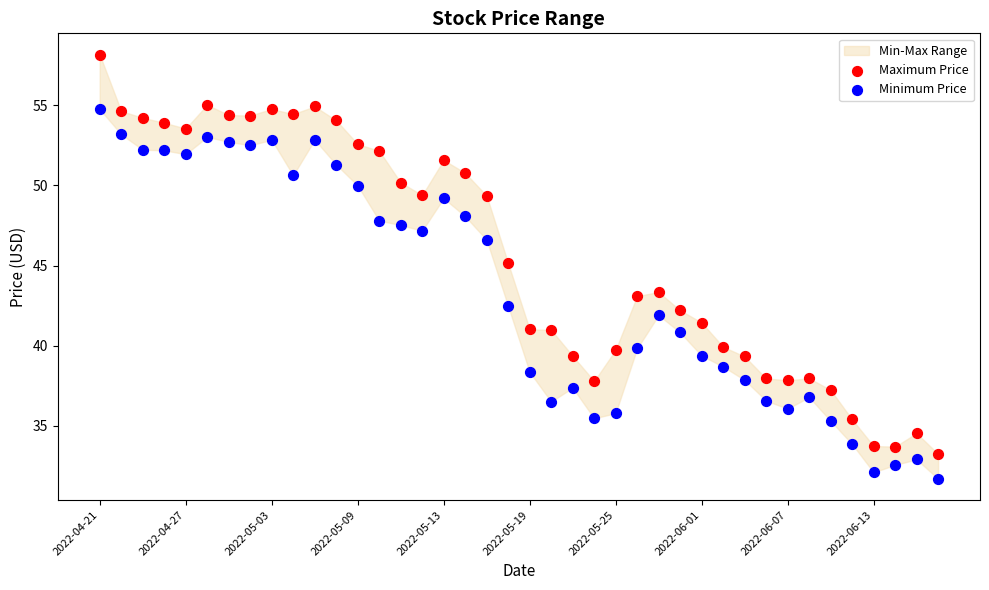

Across all data points, what is the range of Y values (max minus min)?

26.5